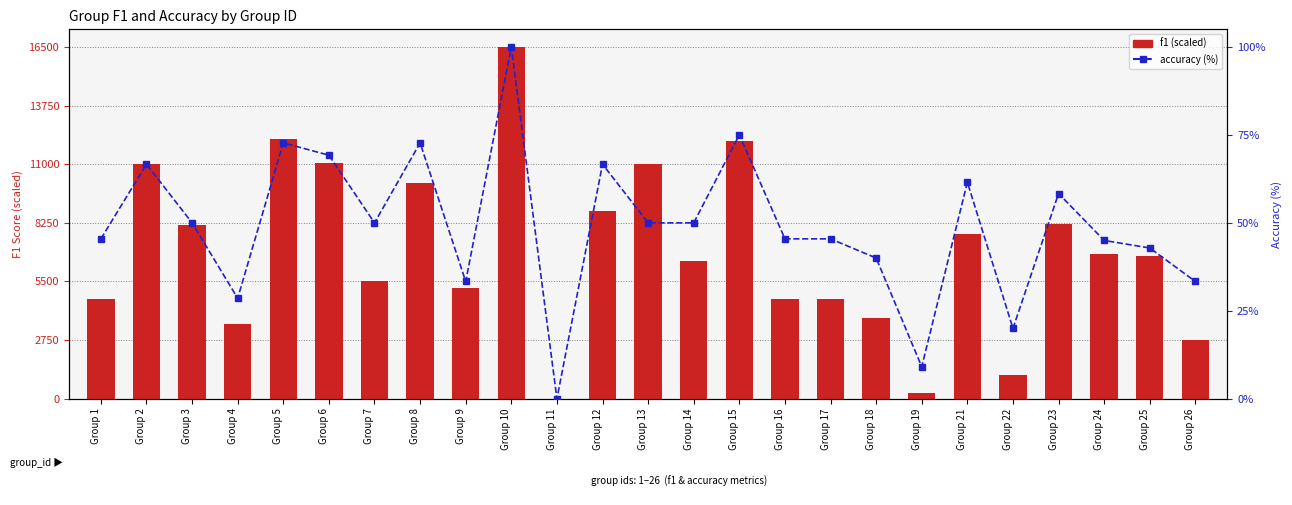

Rank the series by their average value, from lowest to highest.

accuracy (%), f1 (scaled)